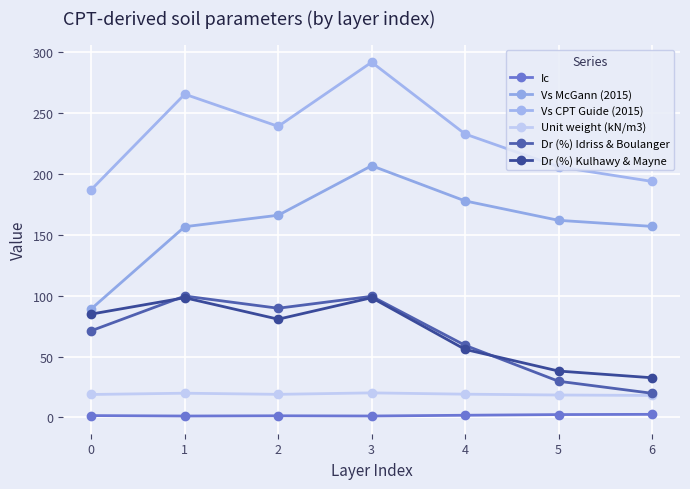

Reading left to right, list all the values displayed in this chart.

Ic: 1.6	1.2	1.4	1.2	1.8	2.4	2.6
Vs McGann (2015): 89.1	156.5	165.9	206.5	177.6	161.7	156.7
Vs CPT Guide (2015): 186.9	265.1	238.7	291.3	232.5	205.6	193.6
Unit weight (kN/m3): 18.9	19.9	19.0	20.2	19.1	18.4	18.1
Dr (%) Idriss & Boulanger: 71.1	99.6	89.6	99.4	59.2	29.7	19.9
Dr (%) Kulhawy & Mayne: 84.8	98.2	80.6	98.2	55.8	38.1	32.6